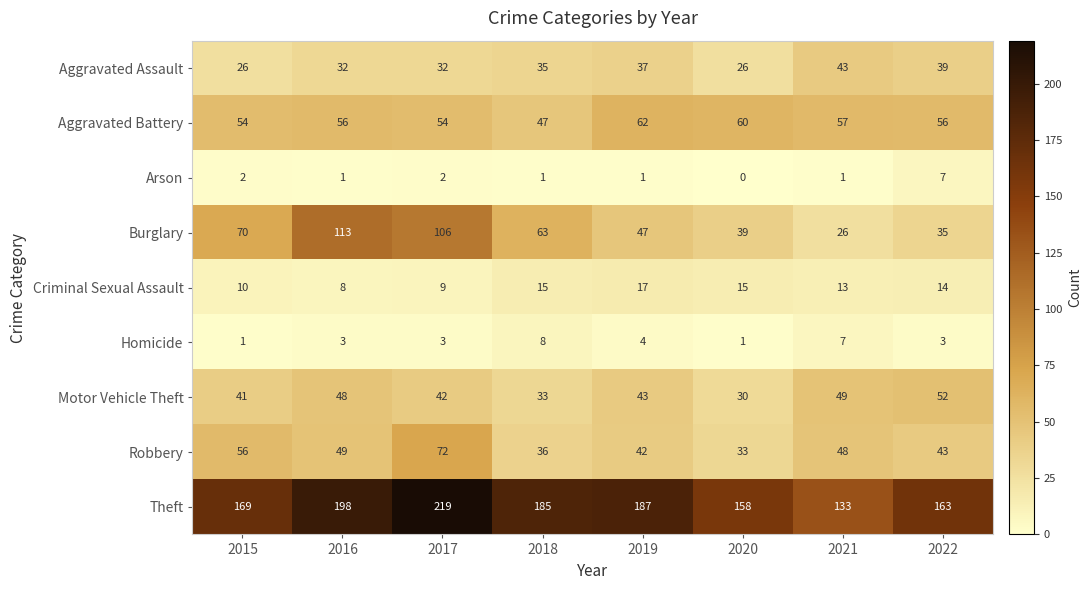

What is the total value across all series at 2018?

423